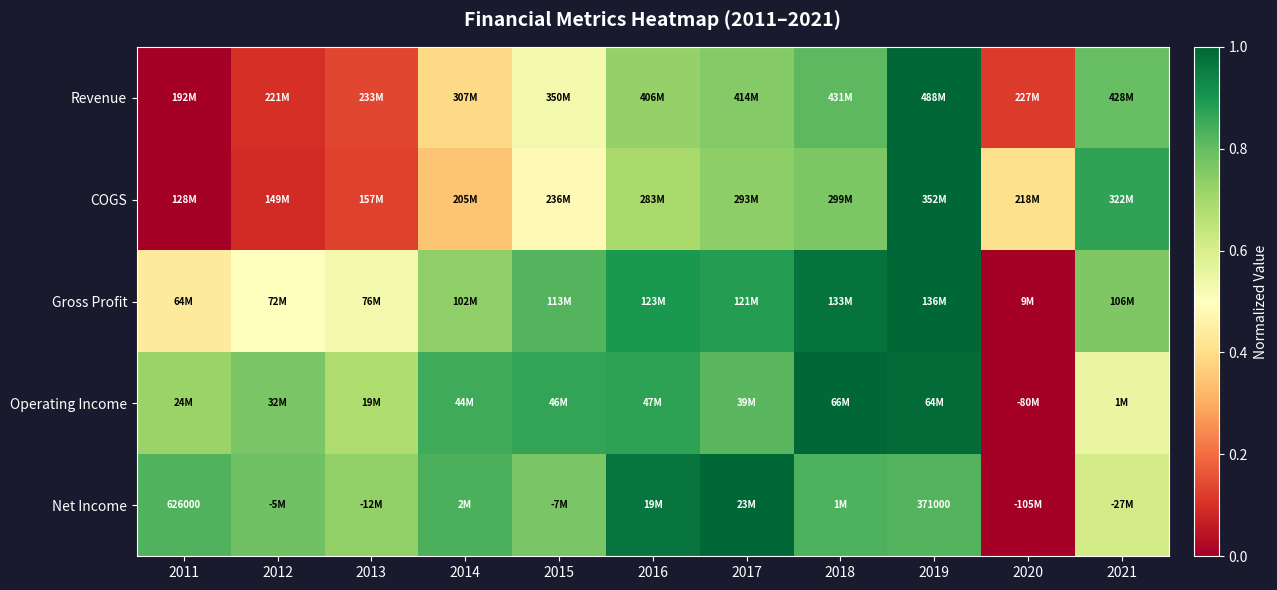

Count the number of categories in the chart.

11